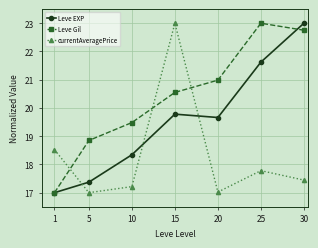

How many lines are shown in the chart?

3